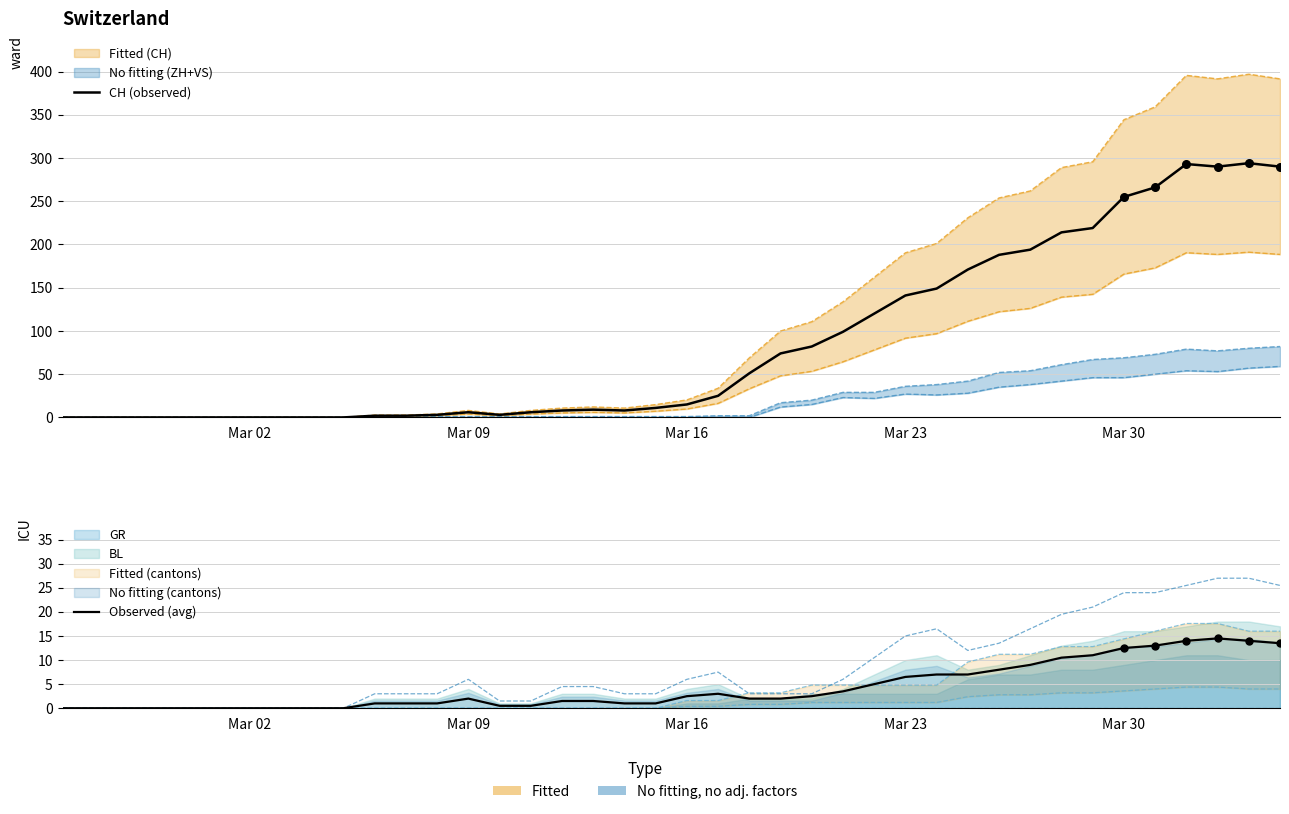

Which series has the largest total across all categories?

CH (observed)